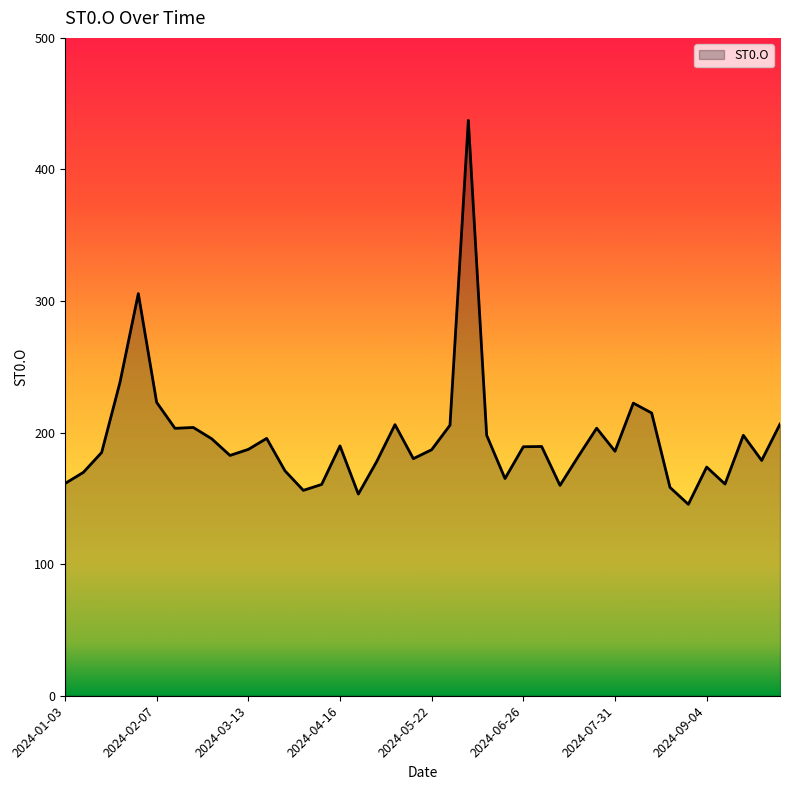

What is the minimum value shown in the chart?

145.5